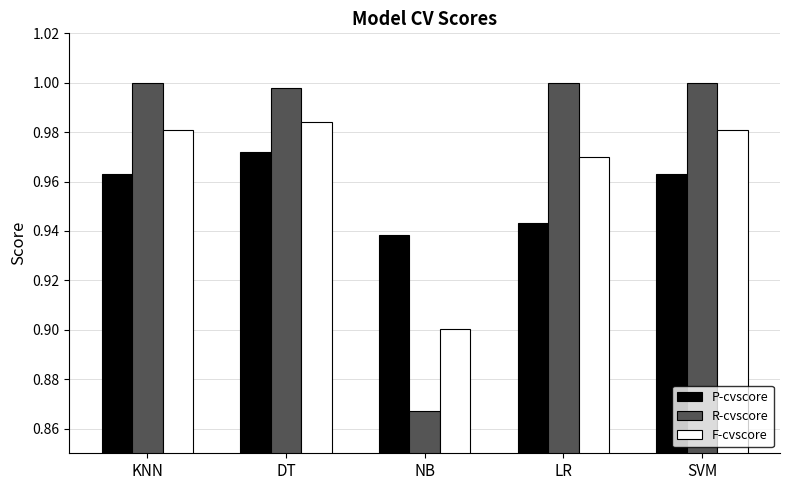

At how many categories does at least one series exceed 0?

5